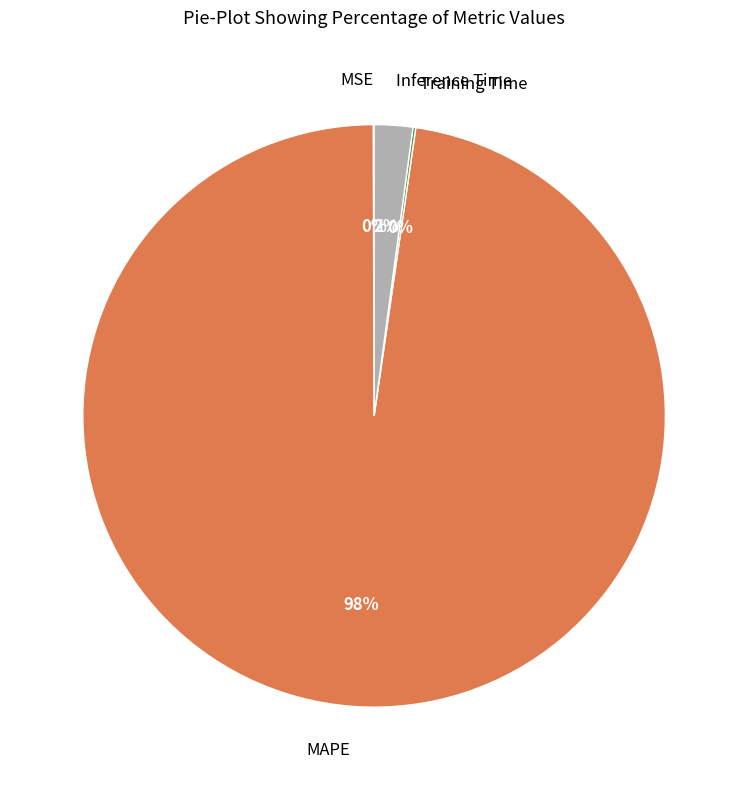

Is the sum of Inference Time and MAPE greater than half?

Yes